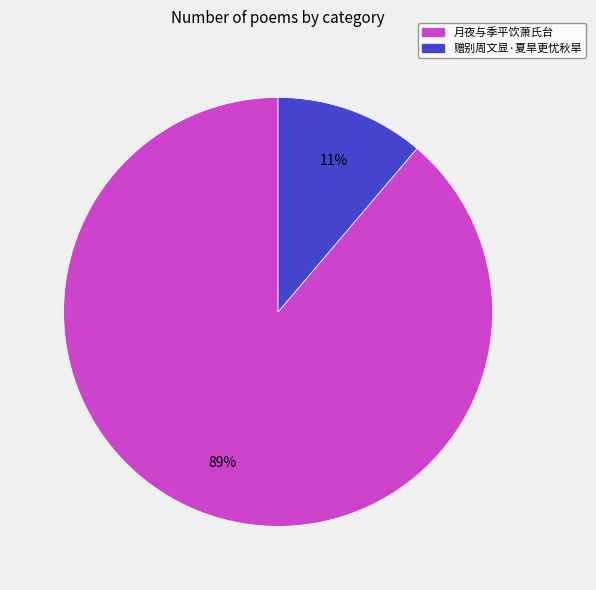

Which category has the smallest portion of the pie?

赠别周文显·夏旱更忧秋旱